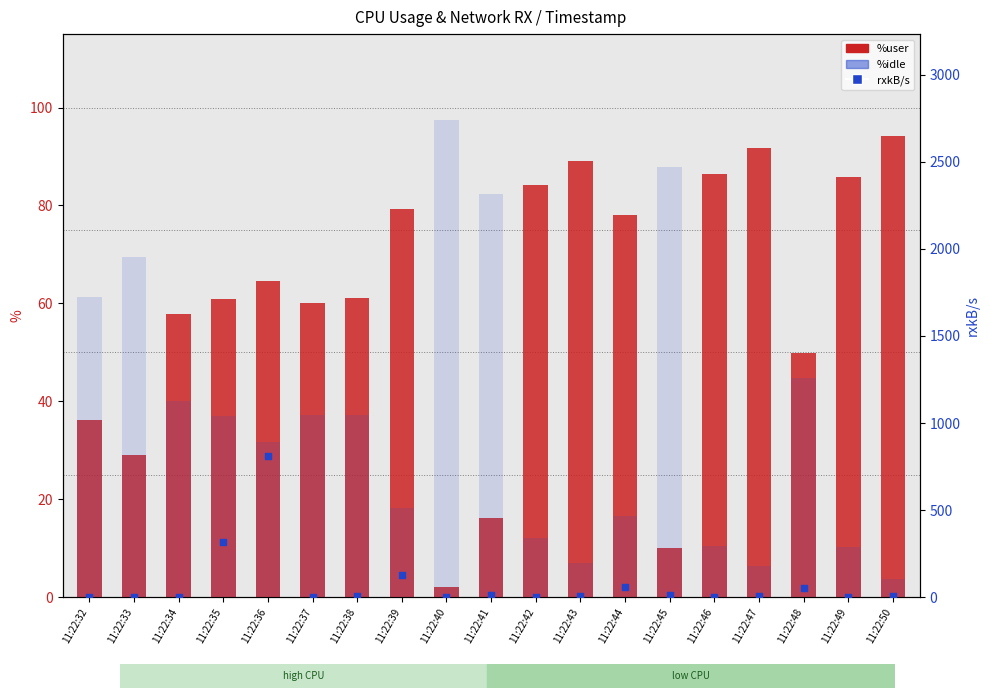

Which series reaches the minimum Y coordinate?

rxkB/s